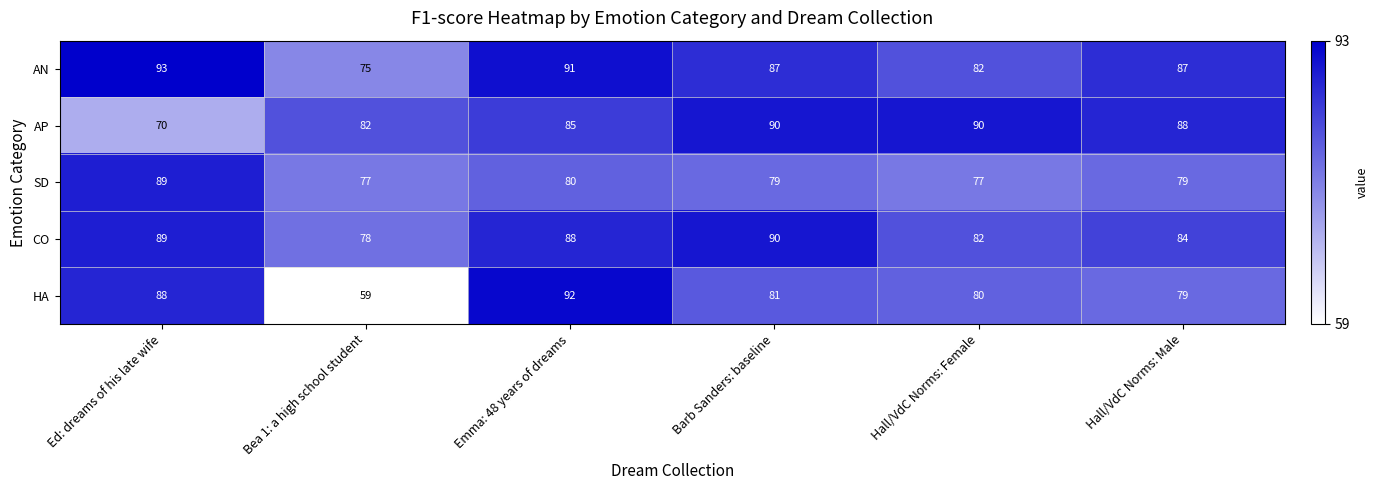

Which category has the lowest value across all series?

Bea 1: a high school student